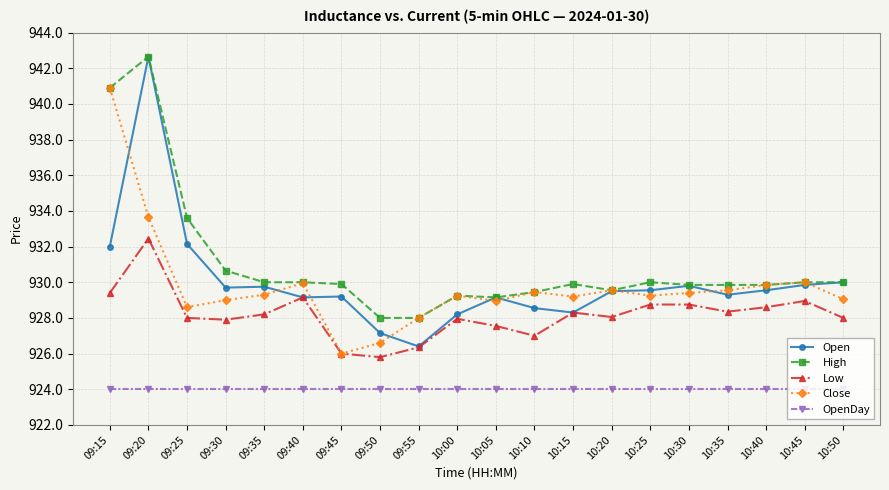

What is the highest value of the Close series?

940.9